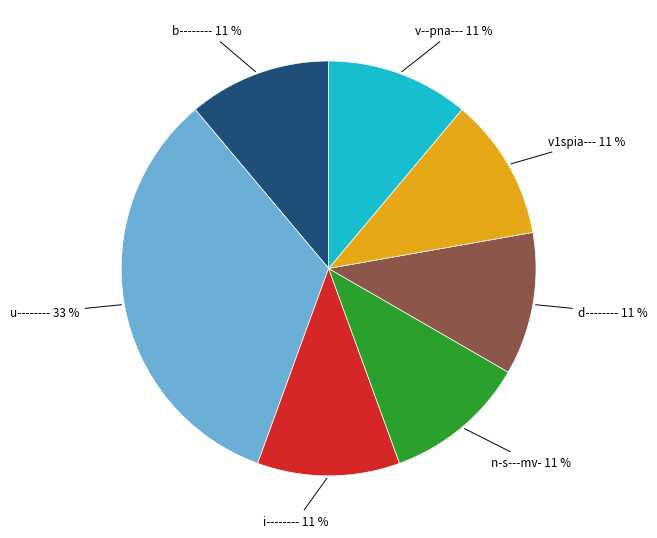

The b-------- slice represents 1% of the pie. True or false?

False